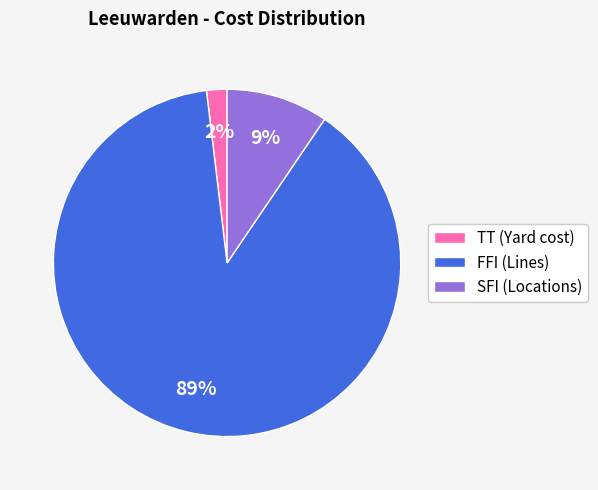

To the nearest percent, what is the difference between the TT (Yard cost) and FFI (Lines) slice percentages?

87%